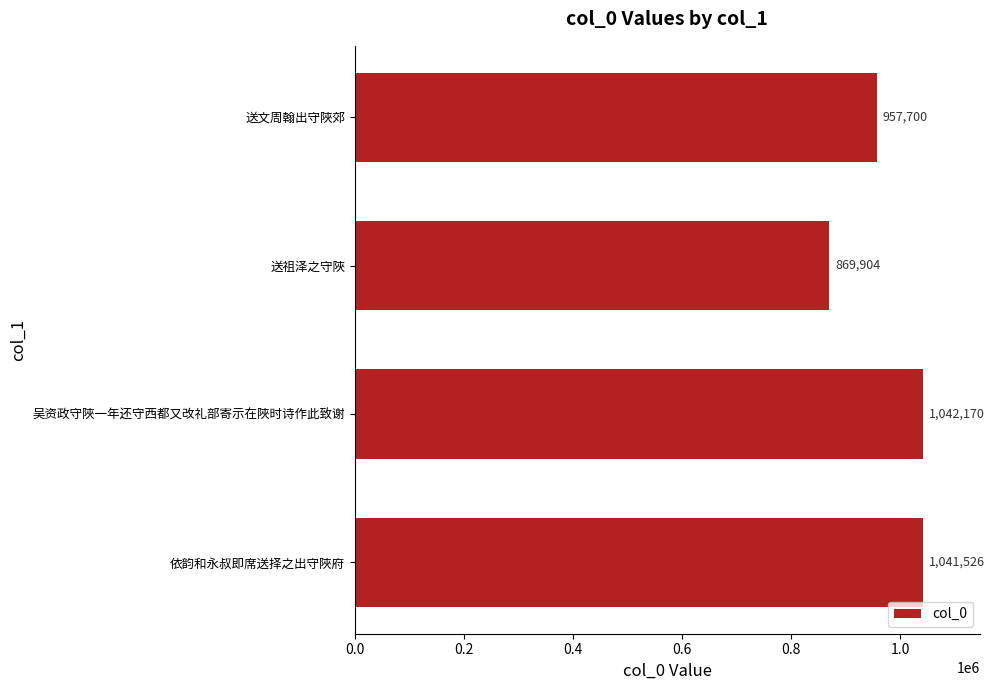

What is the change in value from 送文周翰出守陜郊 to 送祖泽之守陜?

-87796